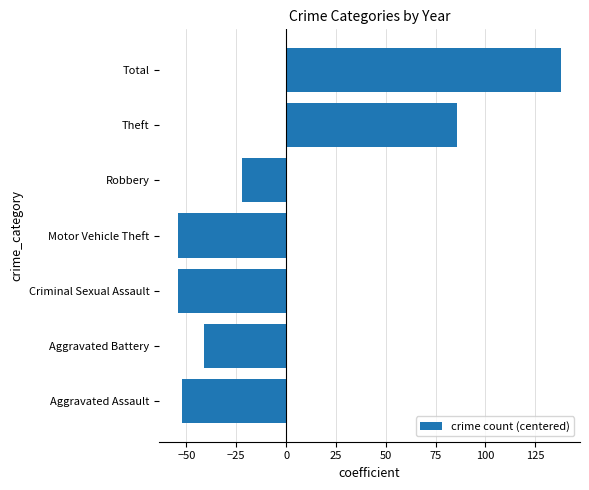

Reading bottom to top, transcribe all the data shown in this chart.

-52.1	-41.1	-54.1	-54.1	-22.1	85.9	137.9